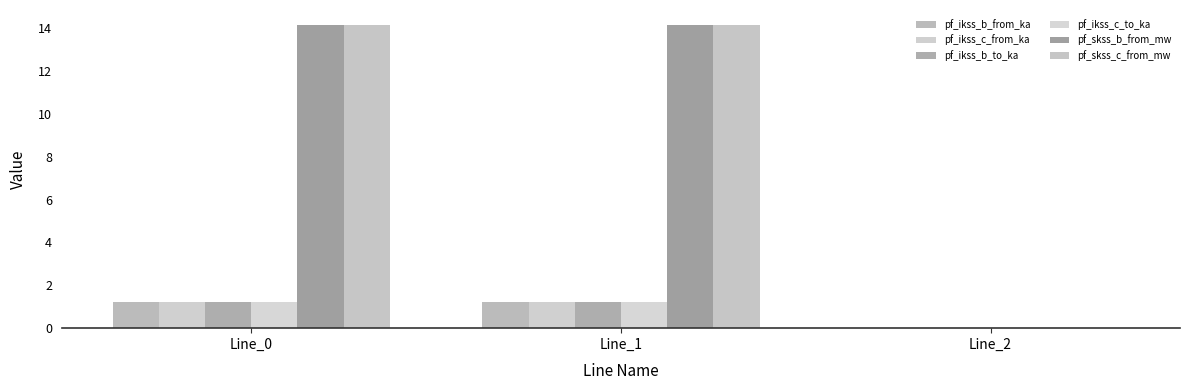

Rank the series at Line_2 from highest to lowest value.

pf_ikss_b_from_ka, pf_ikss_c_from_ka, pf_ikss_b_to_ka, pf_ikss_c_to_ka, pf_skss_b_from_mw, pf_skss_c_from_mw